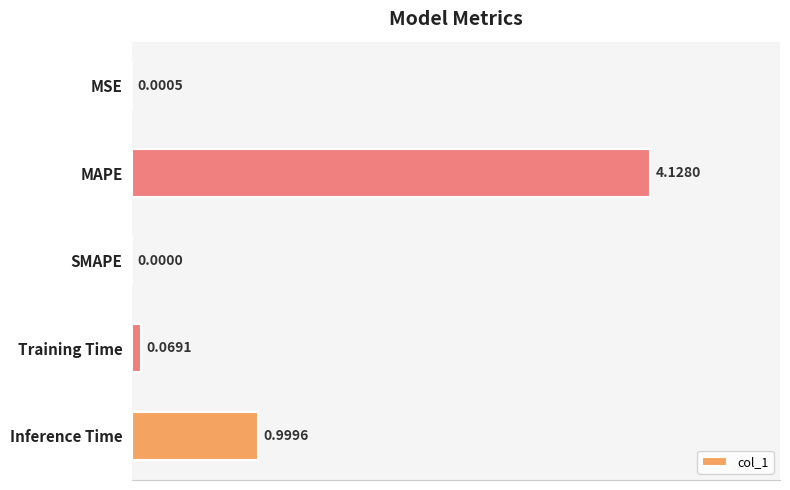

What is the change in value from Training Time to Inference Time?

+0.9